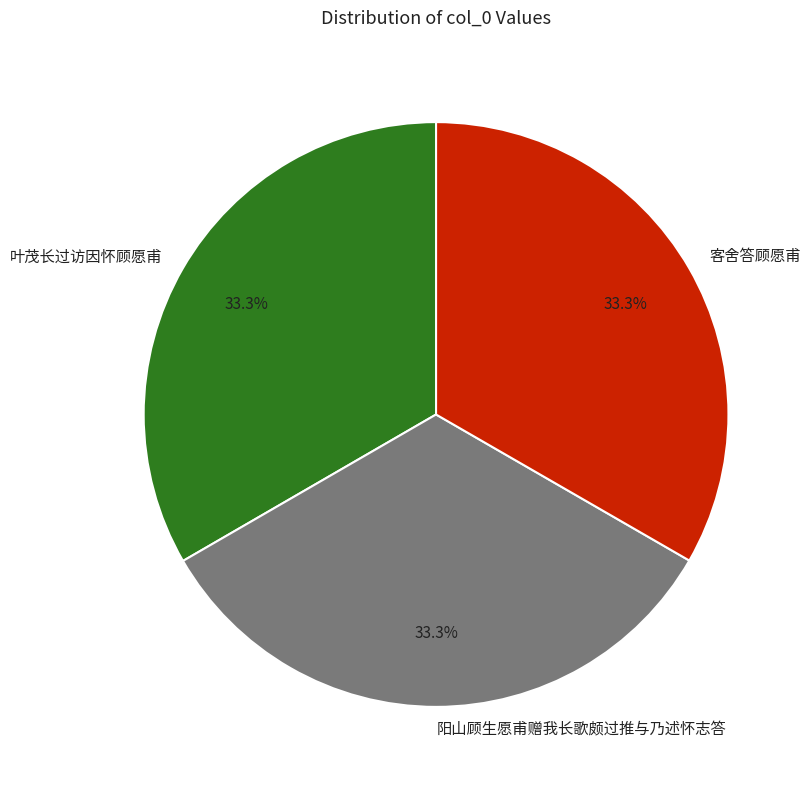

Count the number of slices in the pie.

3